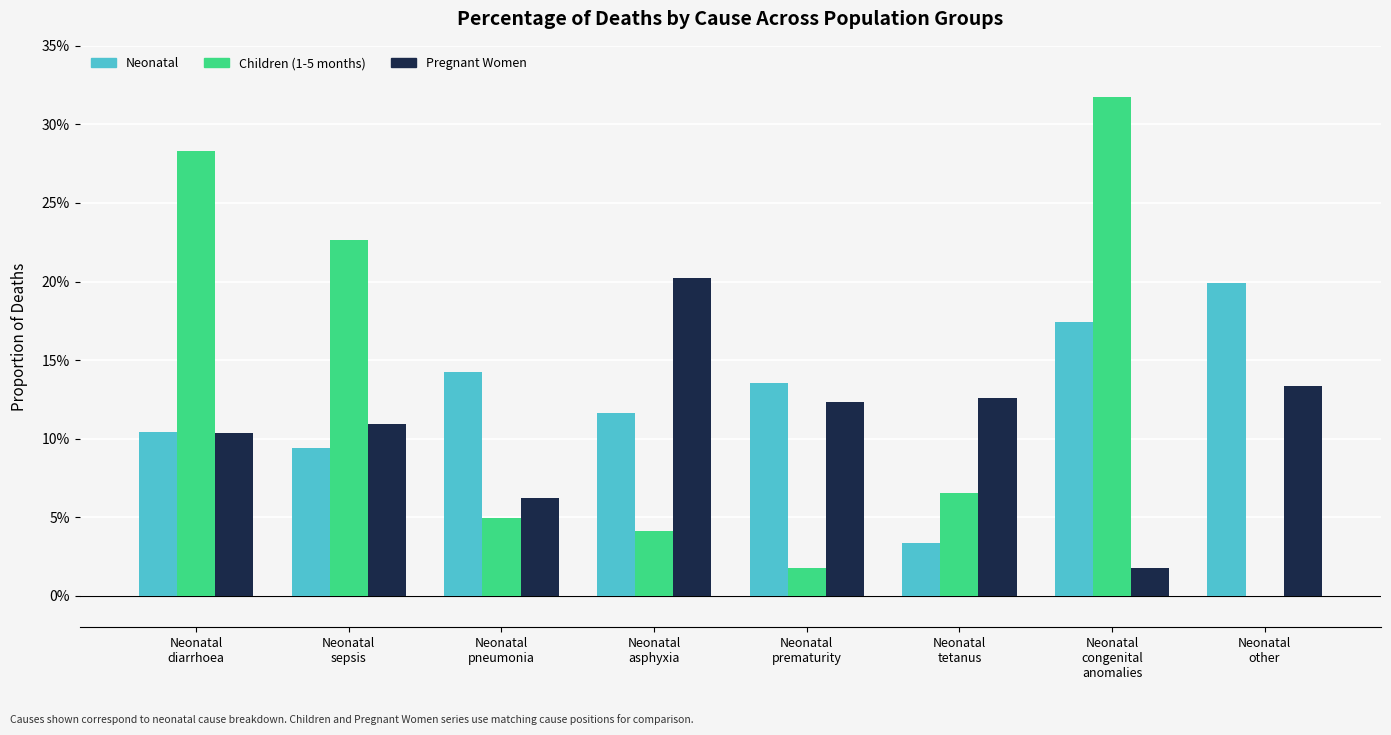

What is the sum of all Pregnant Women values?

87.9